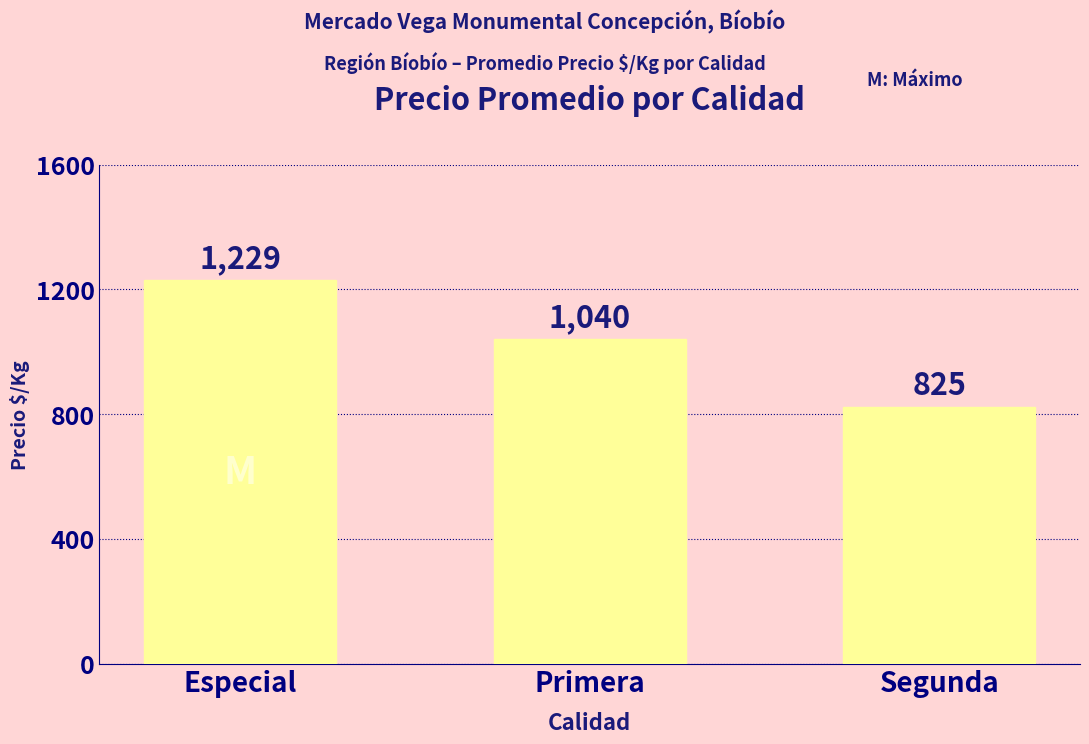

What is the difference between the values at Especial and Primera?

189